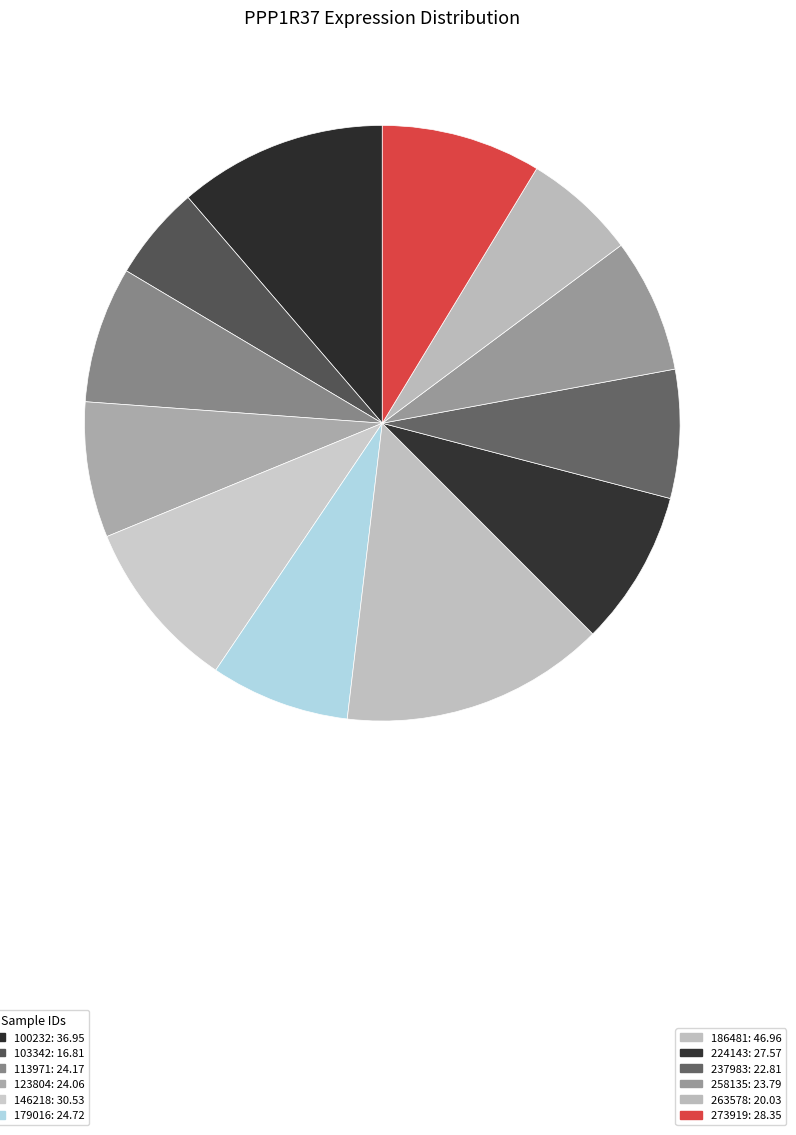

How many slices are in this pie chart?

12